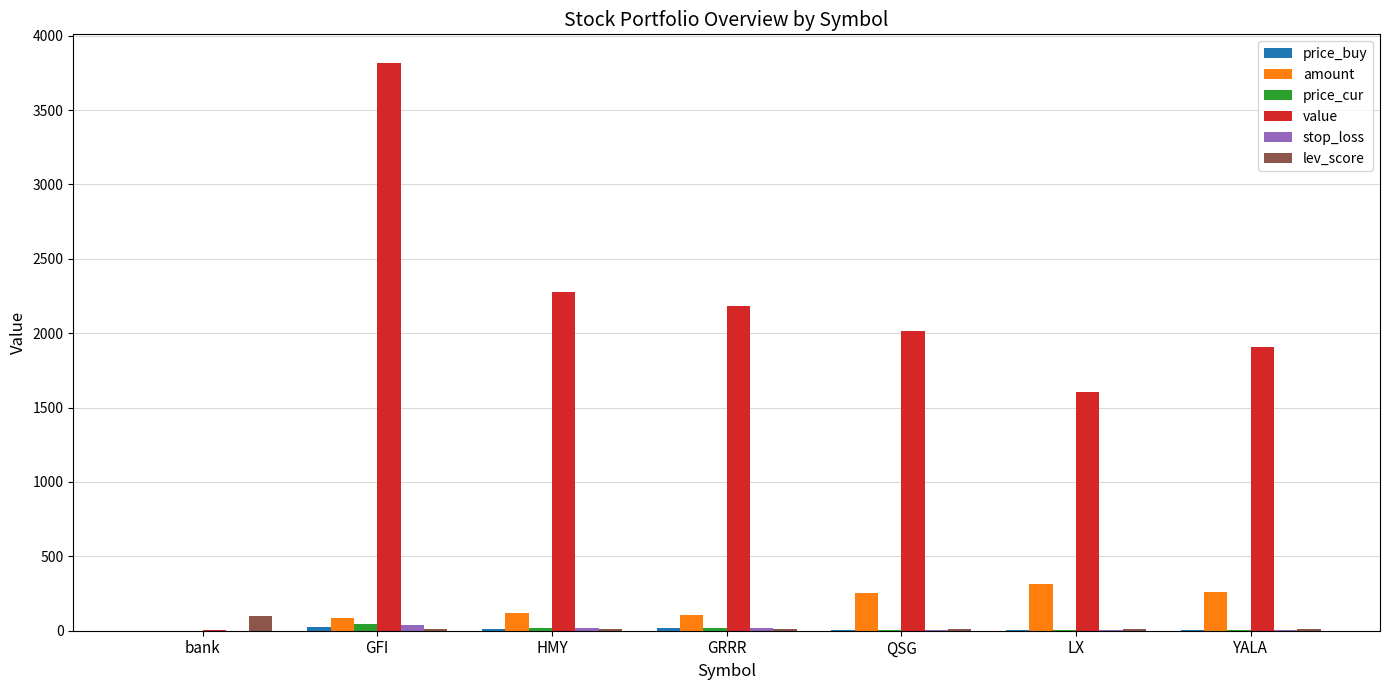

At which category does the chart reach its peak across all series?

GFI